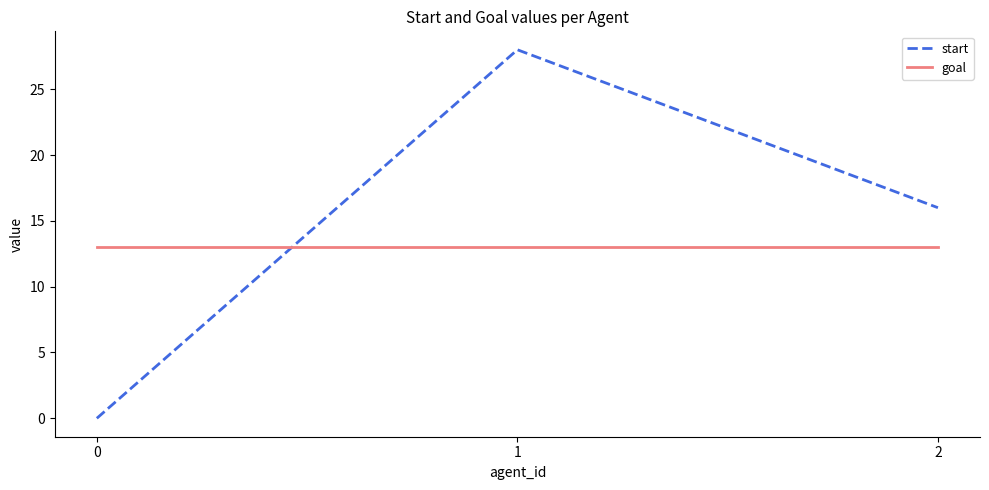

Is it true that goal equals 23 at 2?

False